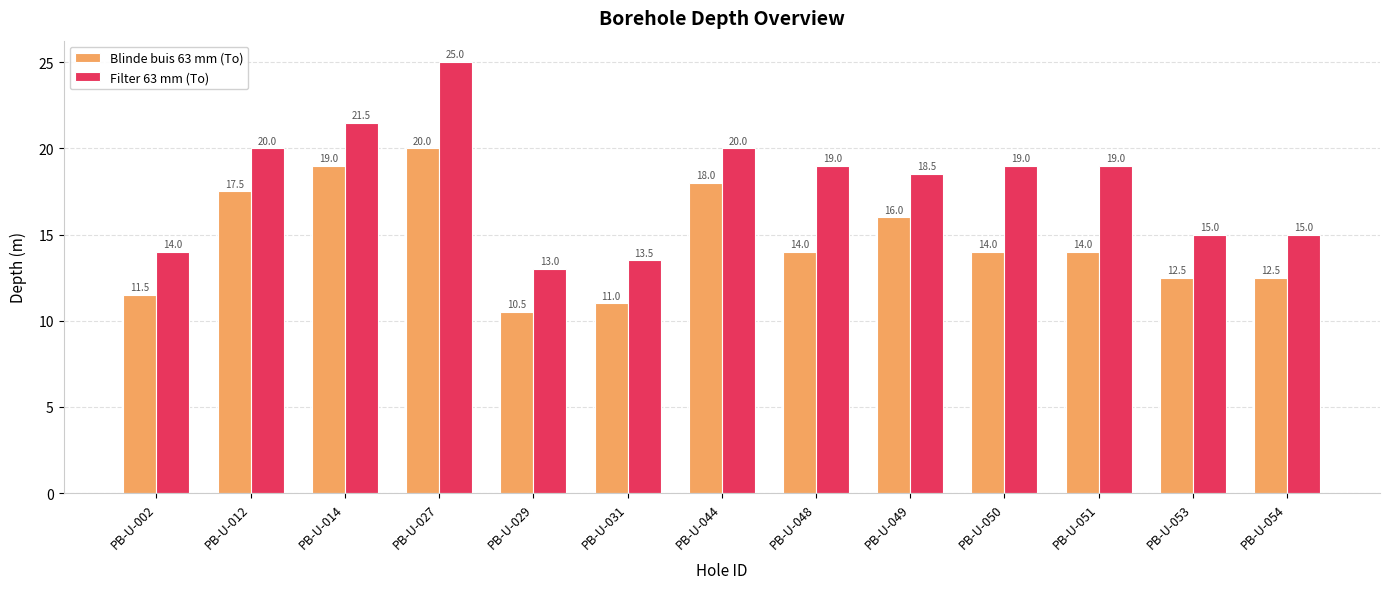

What is the difference between the second highest and minimum values in the Filter 63 mm (To) series?

8.5